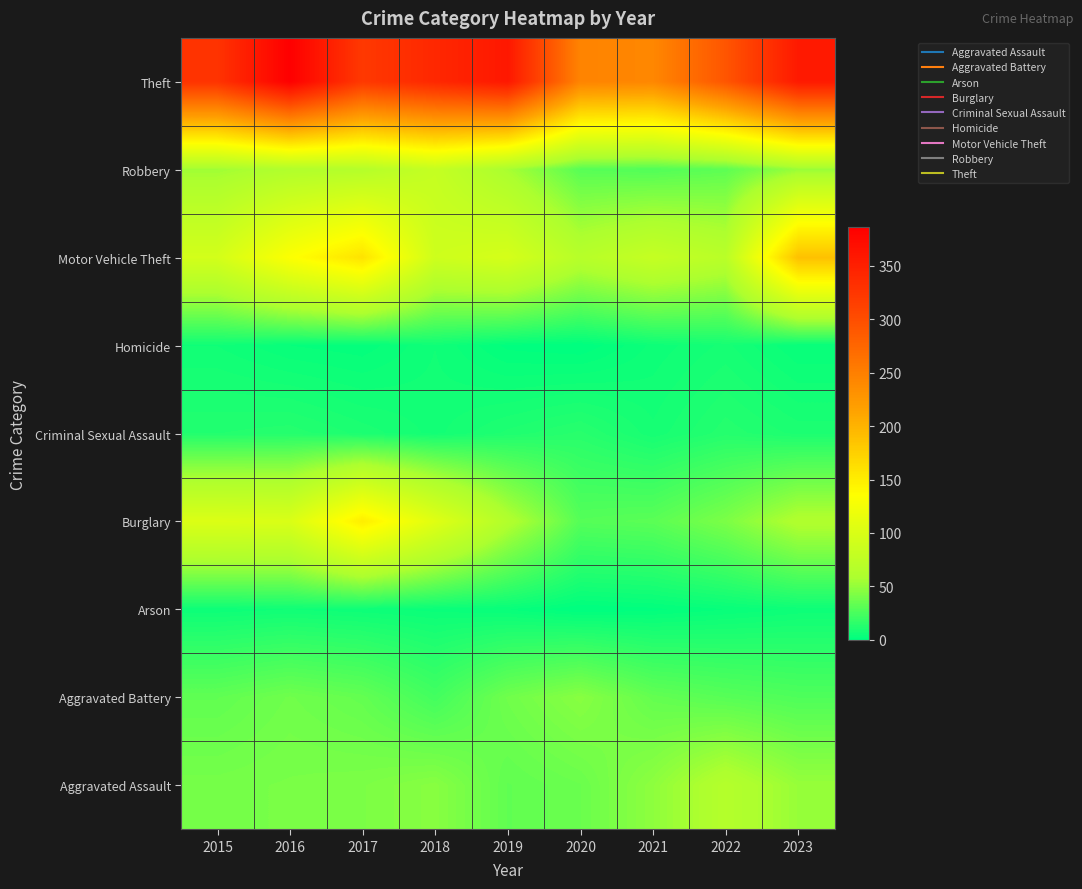

Reading left to right, what are all the values shown in this chart?

Aggravated Assault: 2015=40	2016=41	2017=42	2018=46	2019=33	2020=36	2021=48	2022=65	2023=51
Aggravated Battery: 2015=33	2016=38	2017=34	2018=23	2019=38	2020=46	2021=34	2022=30	2023=27
Arson: 2015=5	2016=6	2017=5	2018=4	2019=3	2020=0	2021=1	2022=3	2023=5
Burglary: 2015=102	2016=100	2017=150	2018=106	2019=63	2020=29	2021=31	2022=42	2023=62
Criminal Sexual Assault: 2015=12	2016=13	2017=10	2018=7	2019=11	2020=14	2021=8	2022=13	2023=10
Homicide: 2015=6	2016=3	2017=2	2018=6	2019=1	2020=0	2021=5	2022=8	2023=3
Motor Vehicle Theft: 2015=94	2016=133	2017=159	2018=89	2019=96	2020=68	2021=81	2022=70	2023=188
Robbery: 2015=54	2016=63	2017=66	2018=81	2019=57	2020=30	2021=28	2022=32	2023=52
Theft: 2015=328	2016=386	2017=322	2018=341	2019=359	2020=245	2021=242	2022=292	2023=357